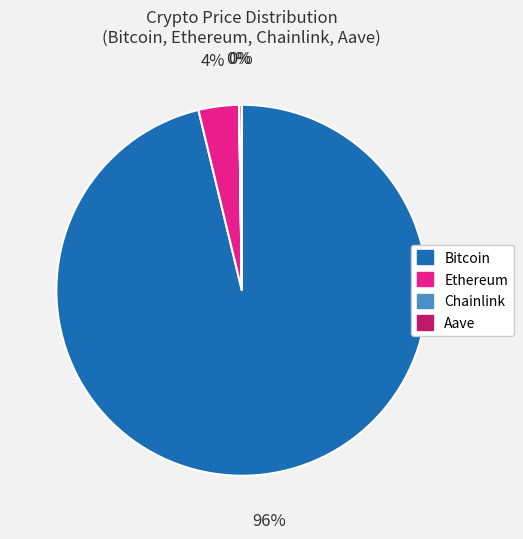

To the nearest percent, what is the average slice percentage?

25%